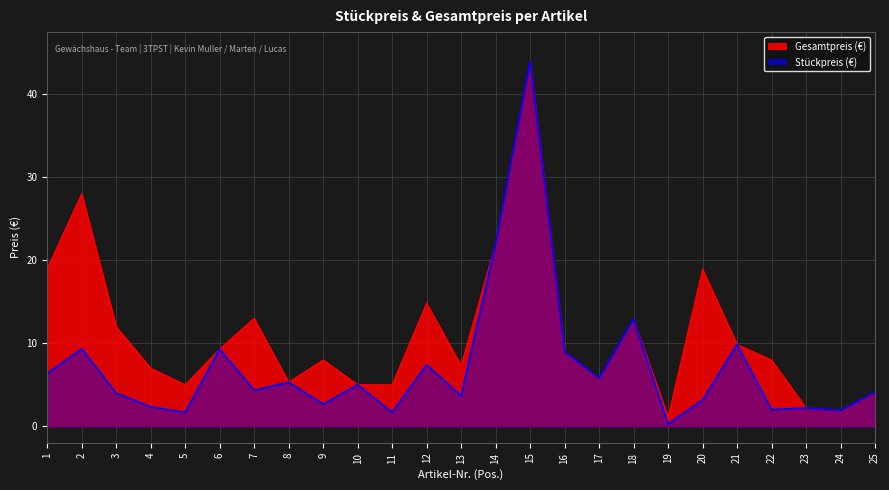

List the series in order of their peak value, lowest first.

Stückpreis, Gesamtpreis